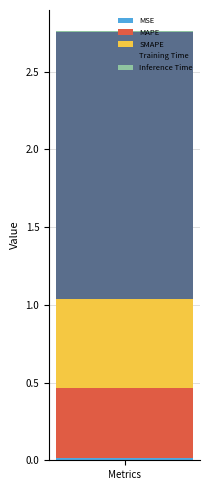

Are the bars grouped side by side (vs. stacked)?

No